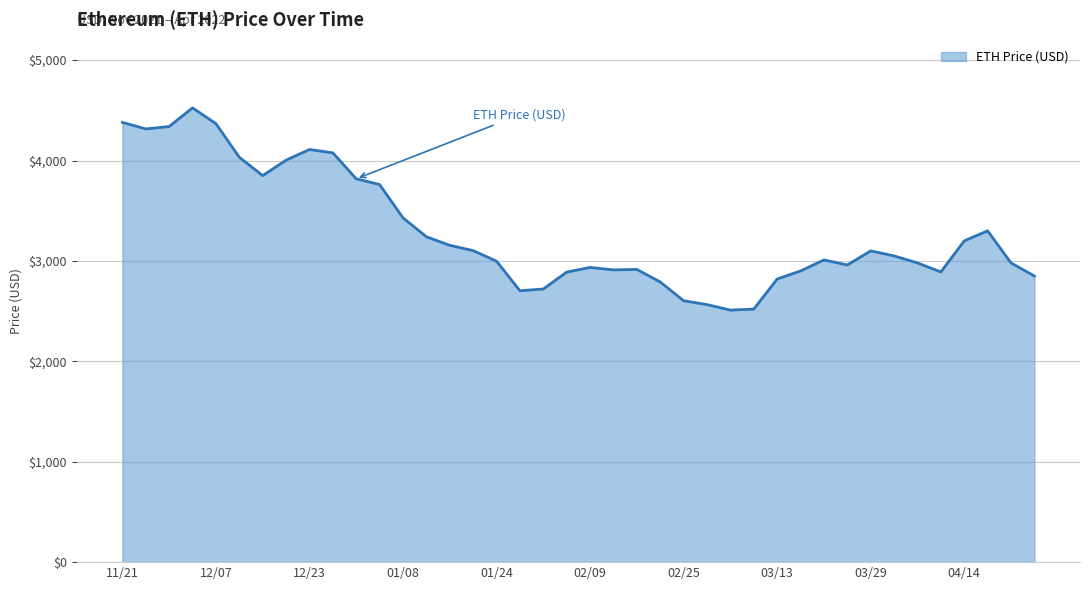

What is the difference between the maximum and minimum values?

2014.3